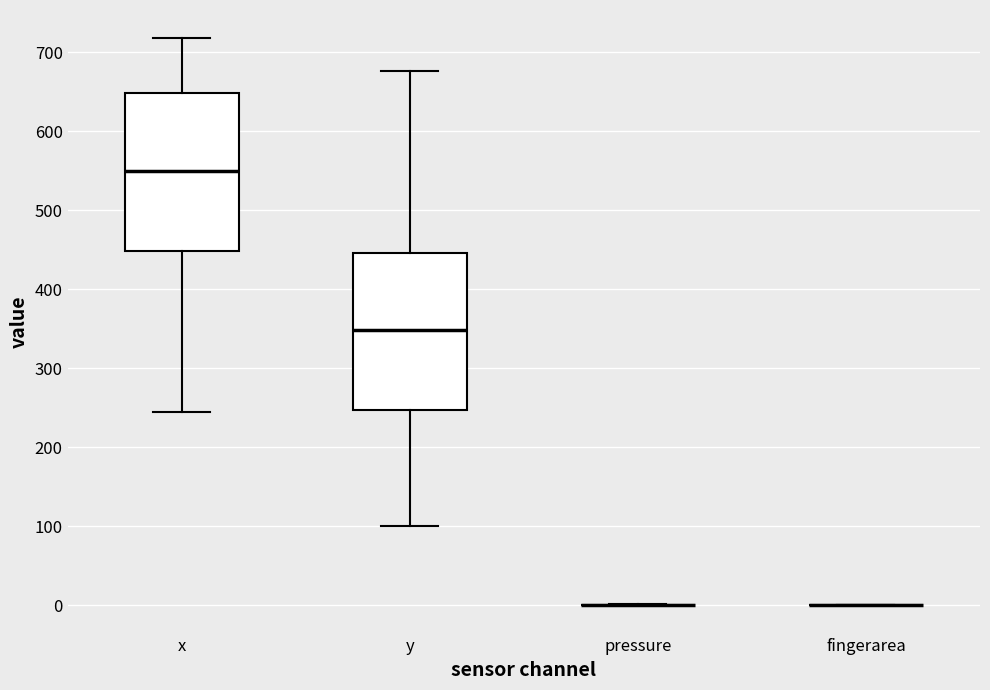

Reading left to right, read every box against the y-axis: the position of its median line, the range the box covers, and the ends of its whiskers. The values are not printed on the chart, so give them approximately, as read against the axis.

x: median 550, box 450 to 650, whiskers 240 to 720
y: median 350, box 250 to 450, whiskers 100 to 680
pressure: box collapsed to a line at 0, whiskers 0 to 0
fingerarea: box collapsed to a line at 0, whiskers 0 to 0